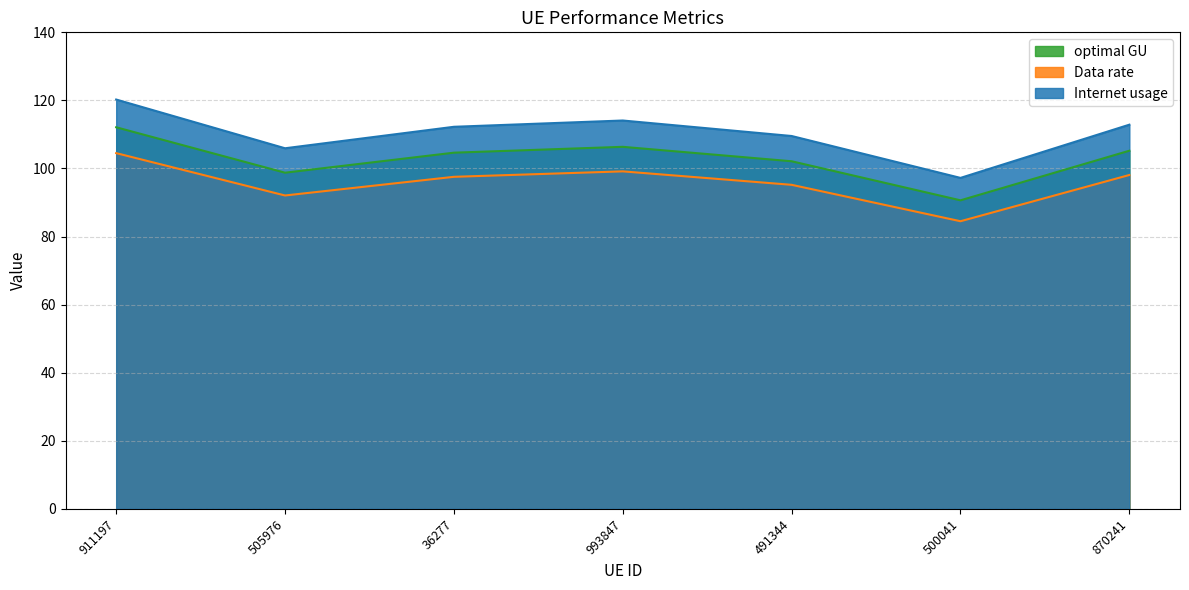

At which category does optimal GU reach its first local valley?

505976